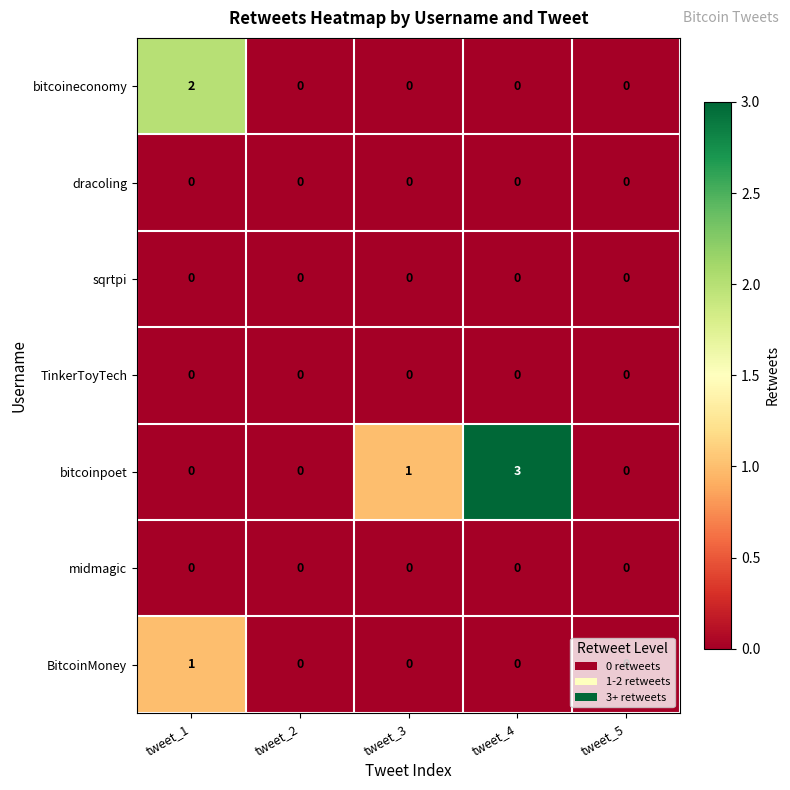

True or false: dracoling has a value of 0 at tweet_1.

True